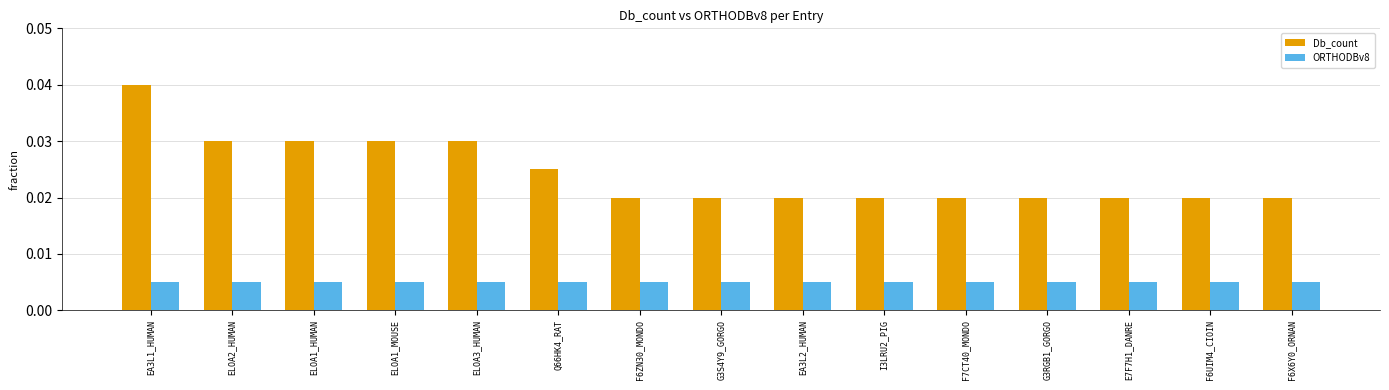

What position from the left is G3RGB1_GORGO?

12